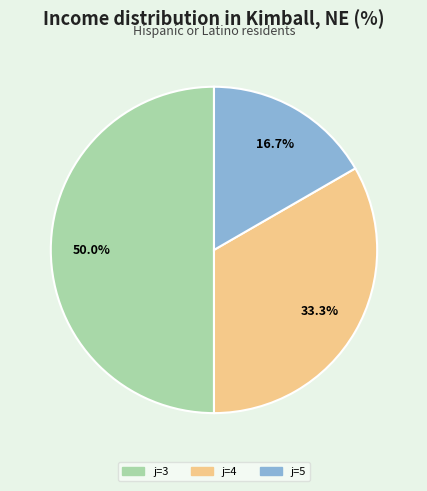

What is the smallest slice in the pie chart?

5